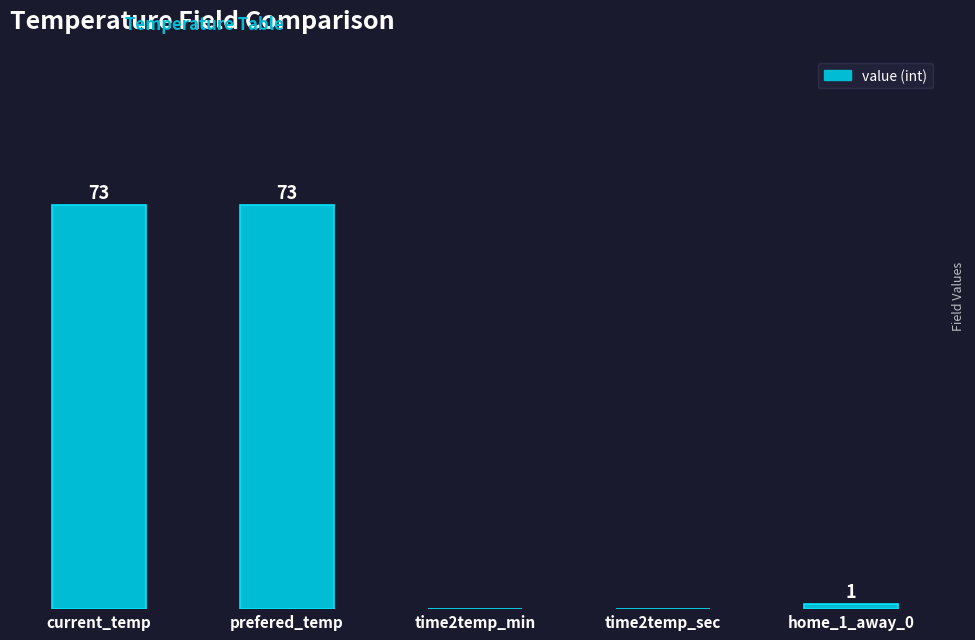

At which label does the data first exceed 1?

current_temp